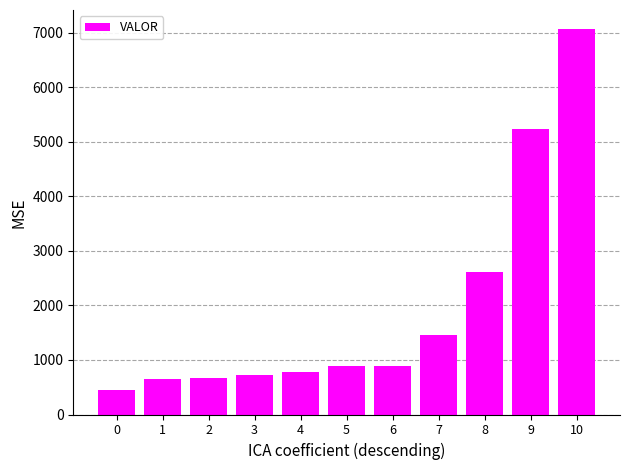

Is it true that the value at 10 is 9902.3?

False